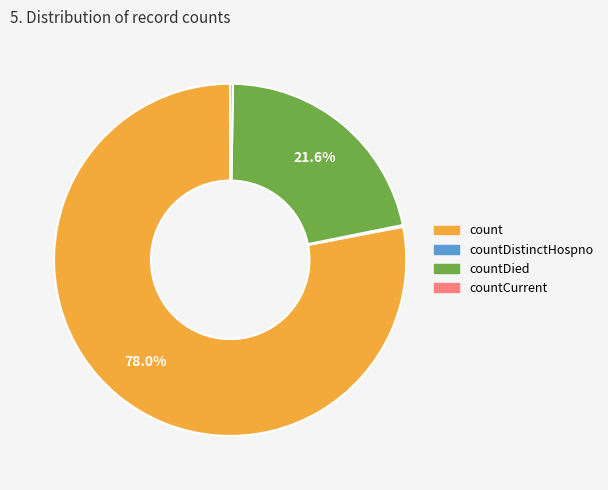

How much of the chart is everything except countDied?

78.4%